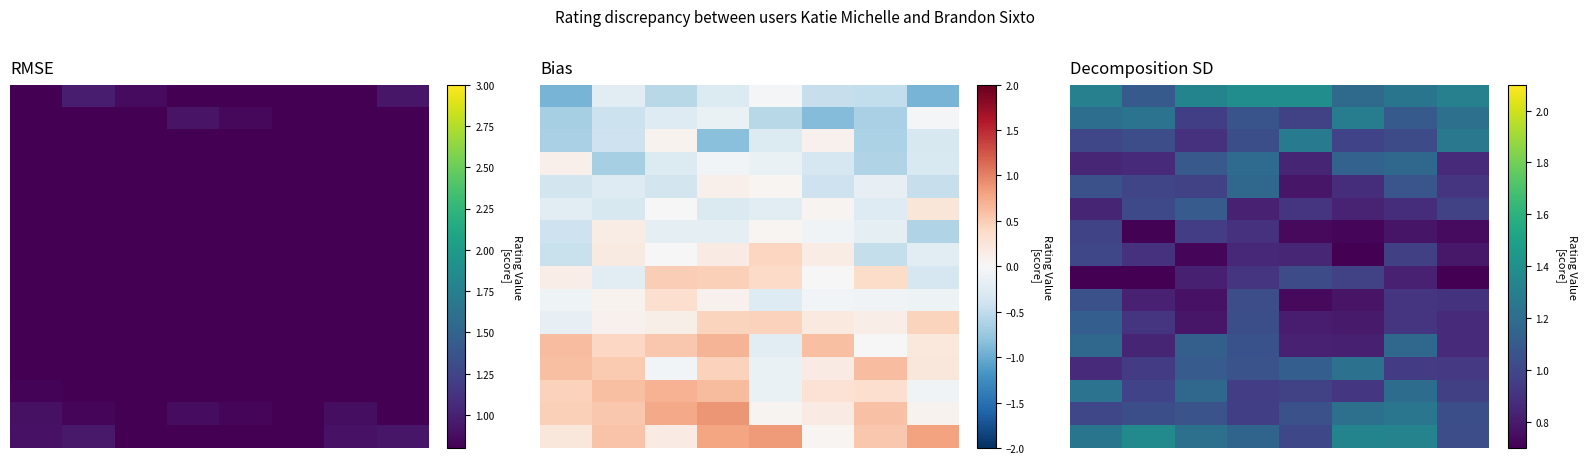

What is the maximum value shown in the chart?

1.4